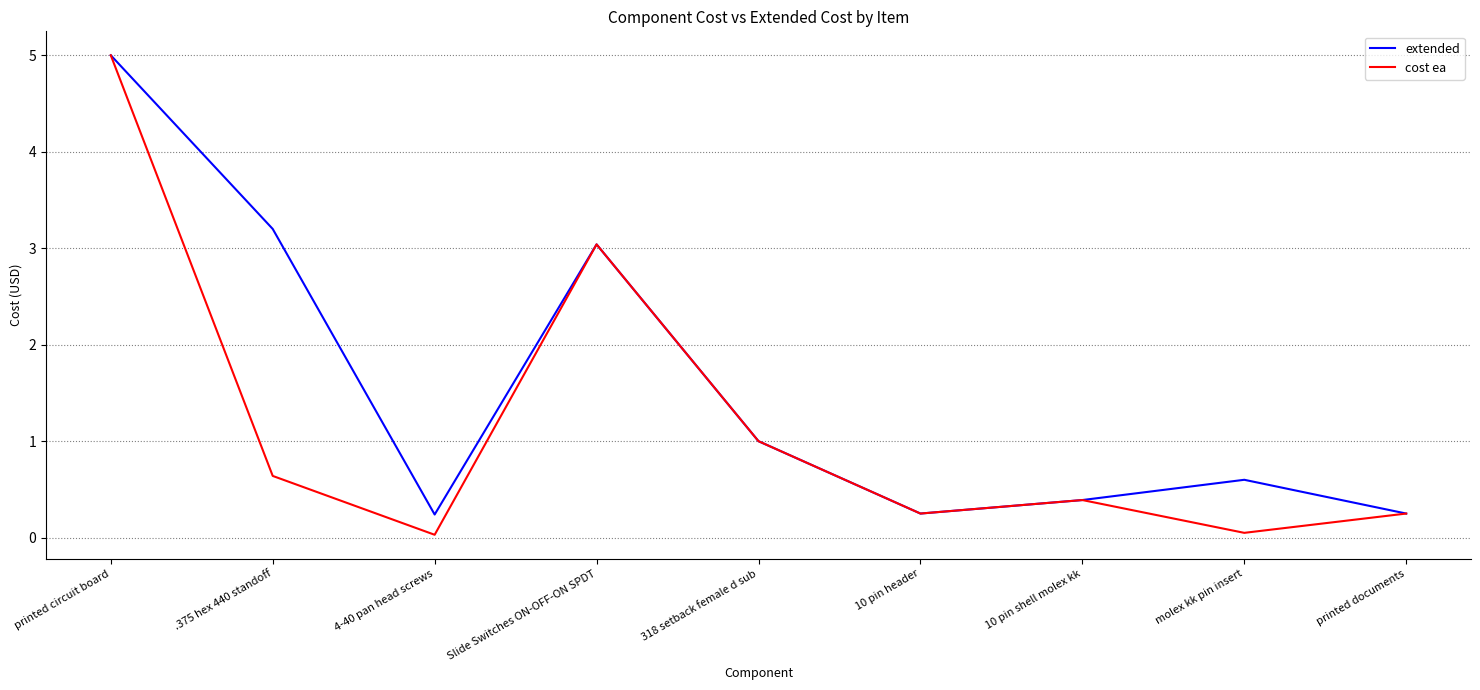

Between 4-40 pan head screws and 10 pin shell molex kk, which series saw the biggest shift?

cost ea